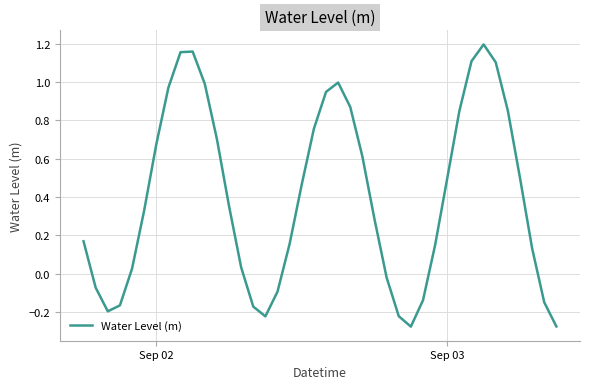

What is the difference between the maximum and minimum values?

1.5